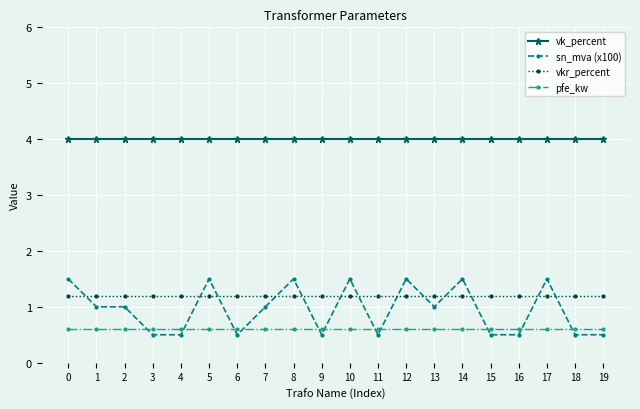

What is the smallest value displayed?

0.5